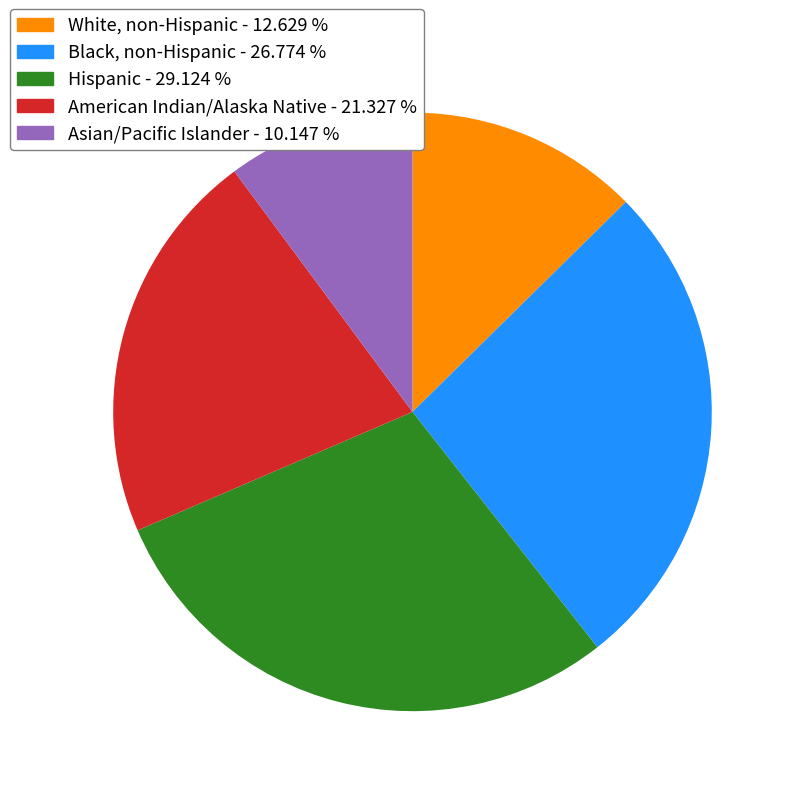

Is the sum of Asian/Pacific Islander and White, non-Hispanic greater than half?

No